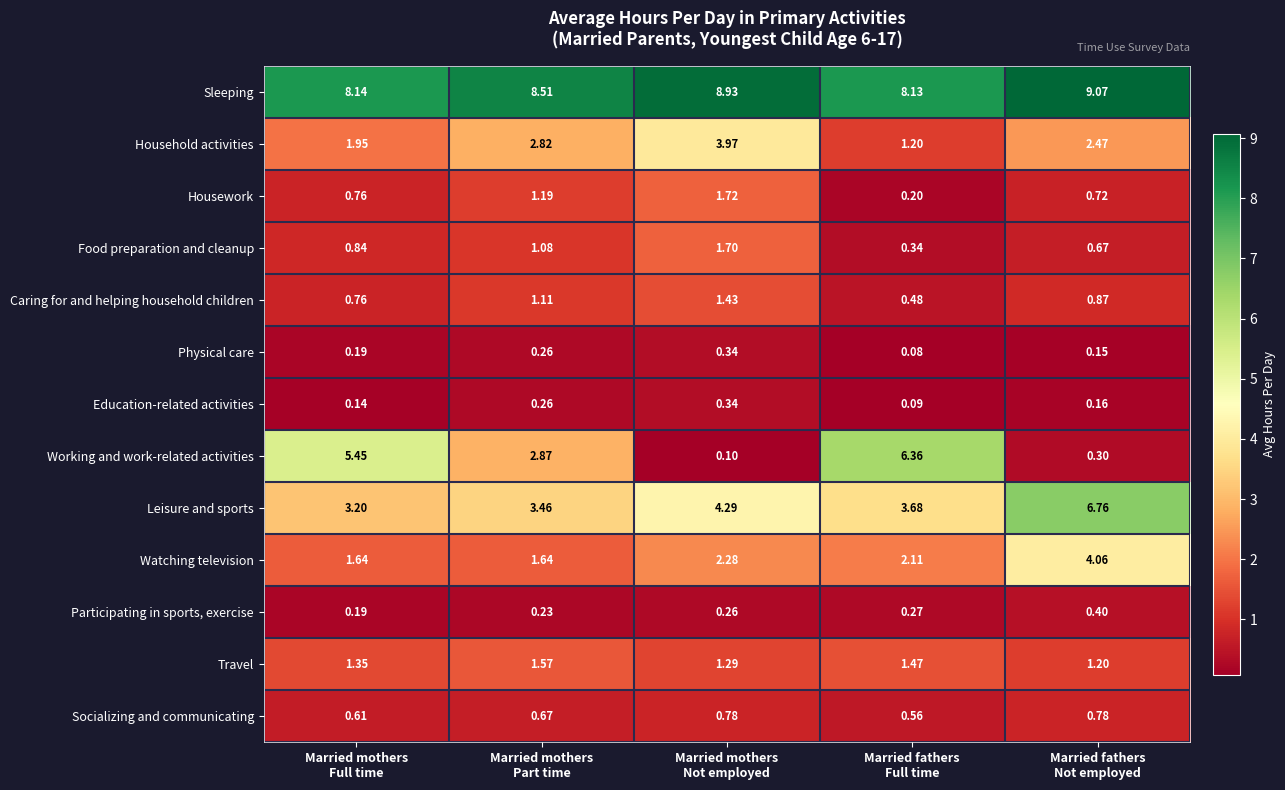

What is the total value across all series at Married mothers
Part time?

25.7